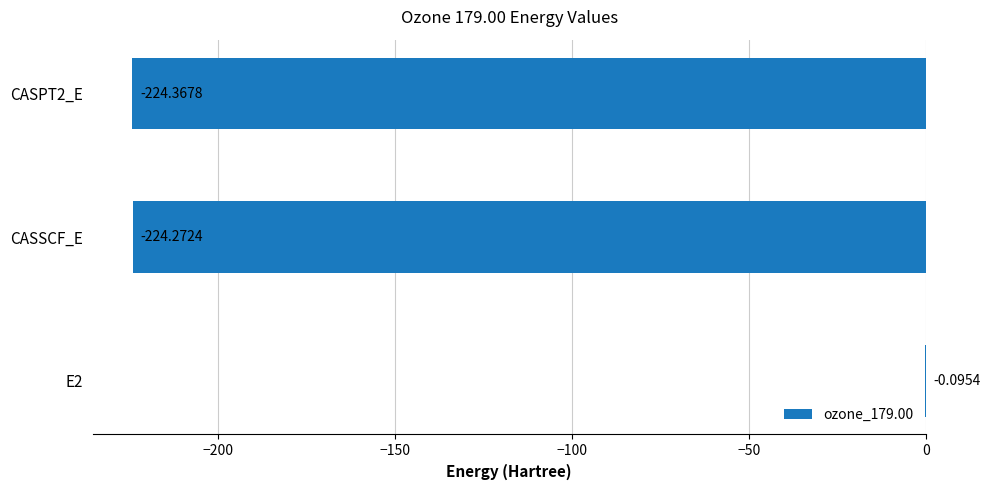

Which has a higher value, CASPT2_E or E2?

E2